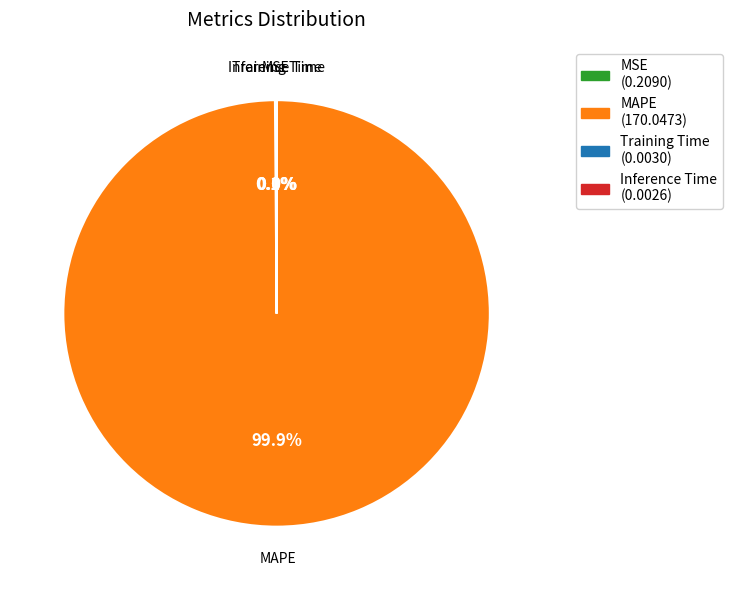

Which category has the biggest portion of the pie?

MAPE